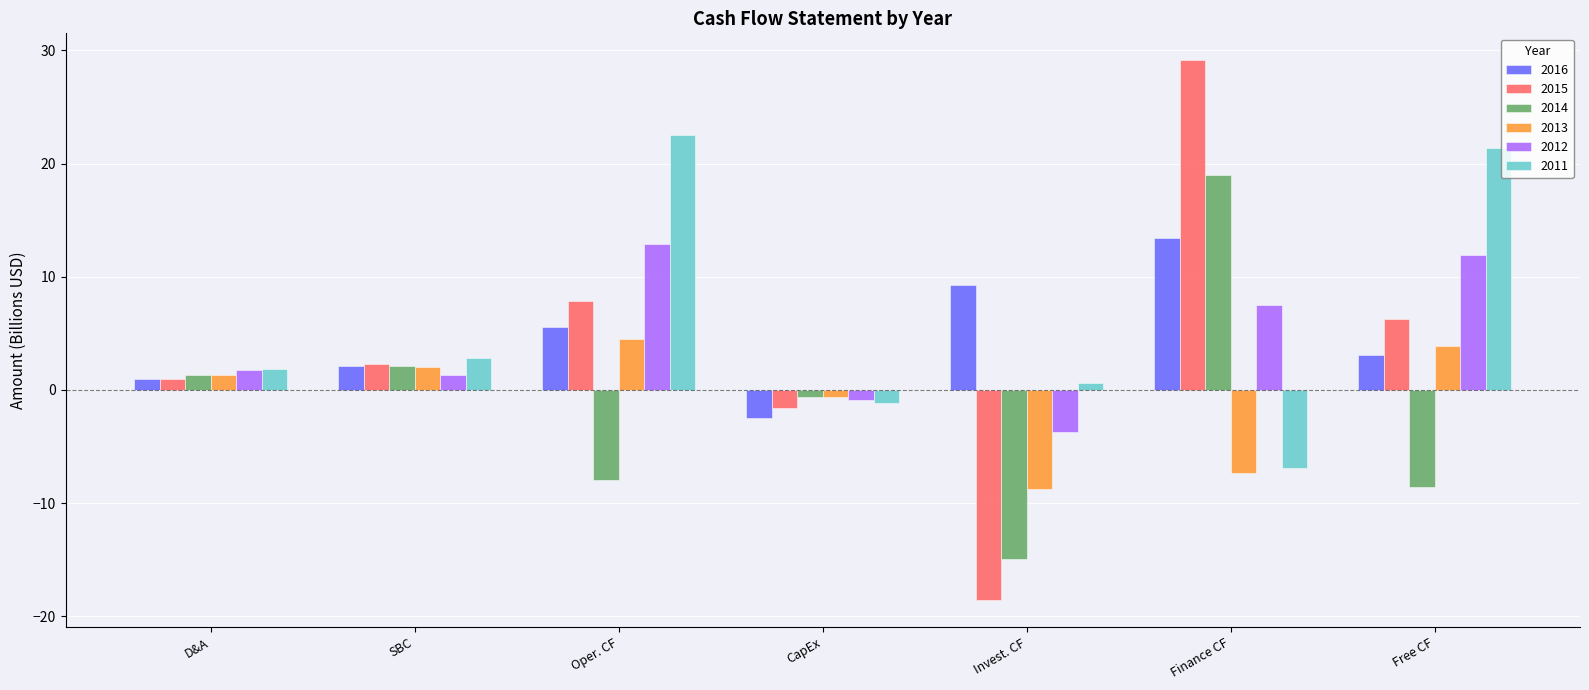

What are all the series names shown in the legend?

2016, 2015, 2014, 2013, 2012, 2011